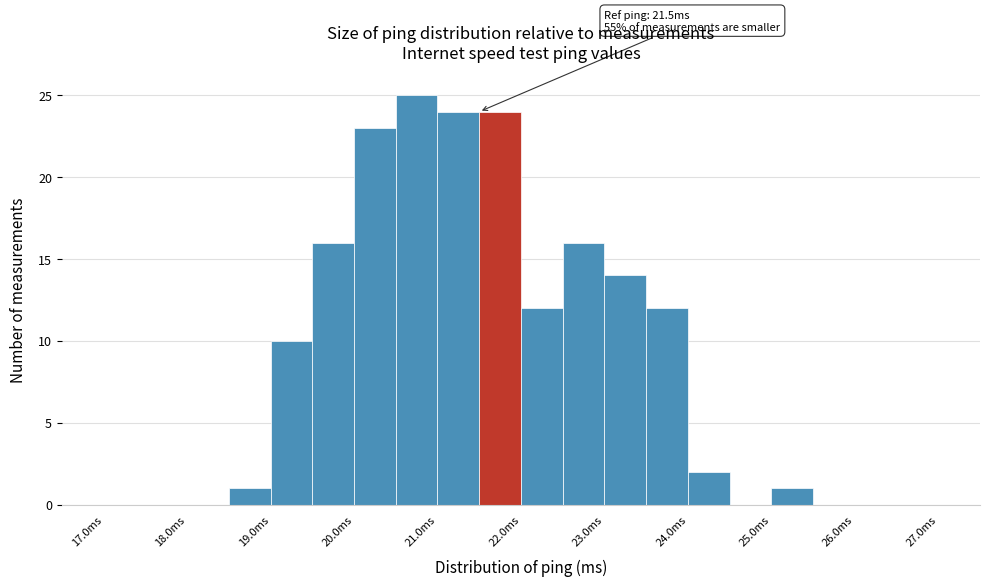

Over which range of the x-axis is the bar tallest?

20.5 to 21.0